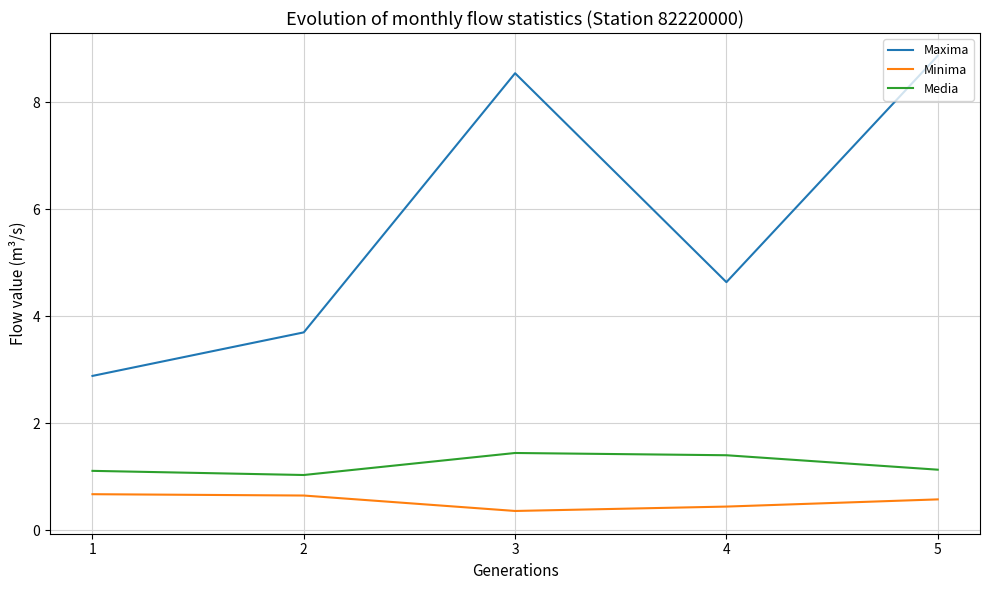

How many lines are shown in the chart?

3